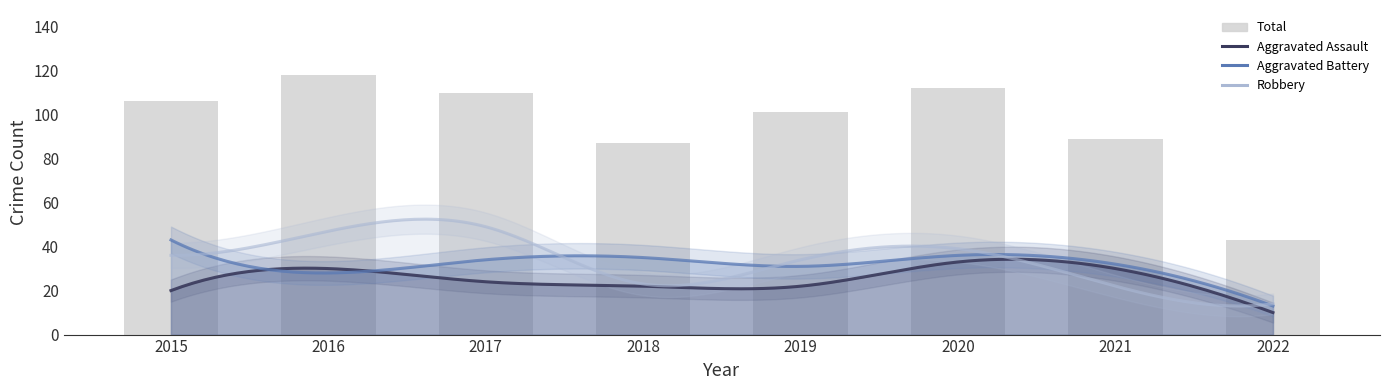

Reading right to left, transcribe all the data shown in this chart.

Aggravated Assault: 2022=10	2021=30	2020=33	2019=22	2018=22	2017=24	2016=30	2015=20
Aggravated Battery: 2022=13	2021=32	2020=36	2019=31	2018=35	2017=34	2016=28	2015=43
Criminal Sexual Assault: 2022=1	2021=2	2020=1	2019=10	2018=5	2017=2	2016=8	2015=4
Homicide: 2022=5	2021=3	2020=3	2019=4	2018=2	2017=1	2016=5	2015=3
Robbery: 2022=14	2021=22	2020=39	2019=34	2018=23	2017=49	2016=47	2015=36
Total: 2022=43	2021=89	2020=112	2019=101	2018=87	2017=110	2016=118	2015=106